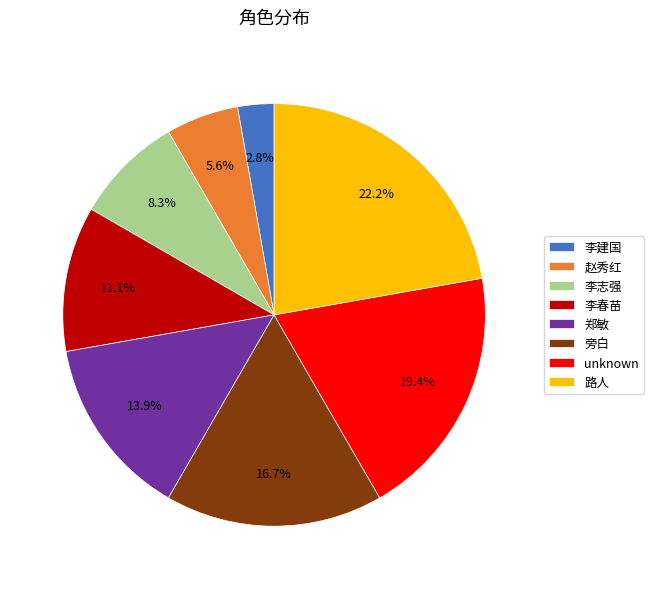

What percentage do unknown and 赵秀红 together represent?

25.0%